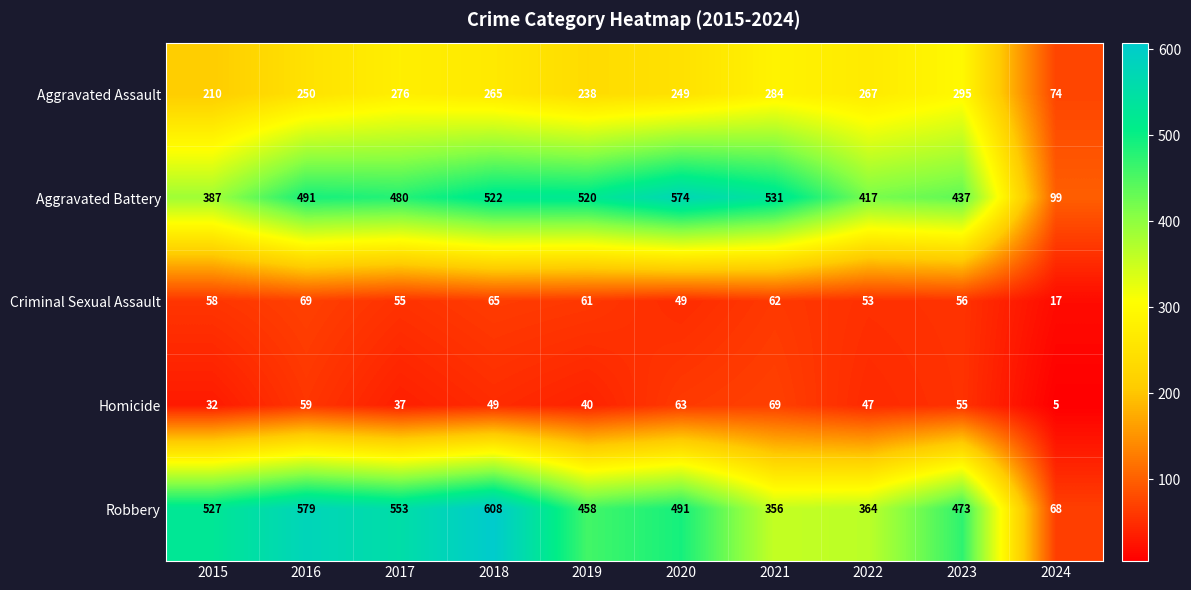

The Criminal Sexual Assault series shows 13 at 2018. True or false?

False